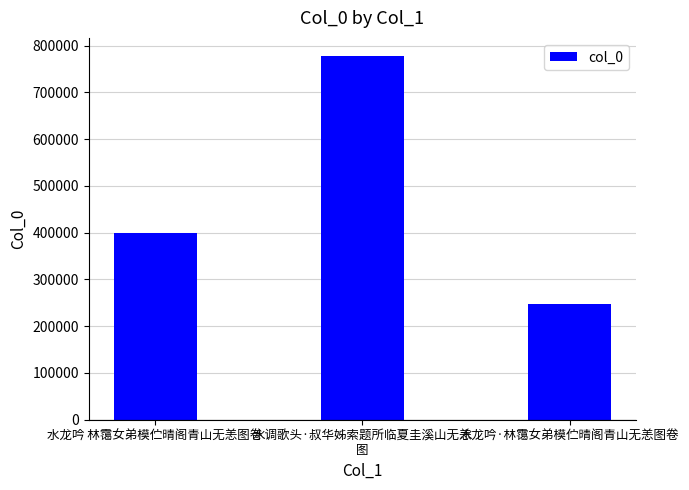

What is the difference between the maximum and minimum values?

529887